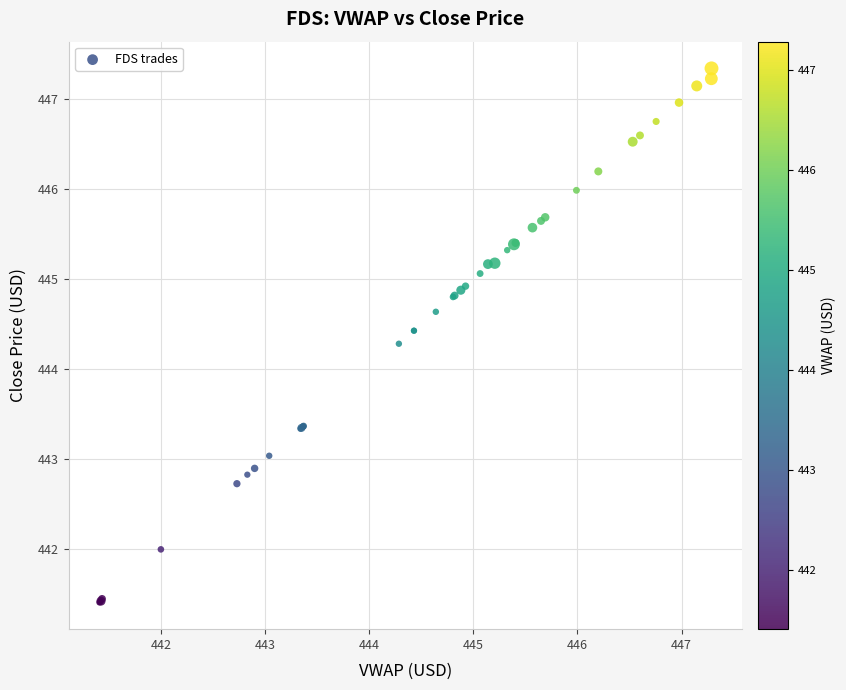

What Y value in the scatter plot is closest to 444?

444.3